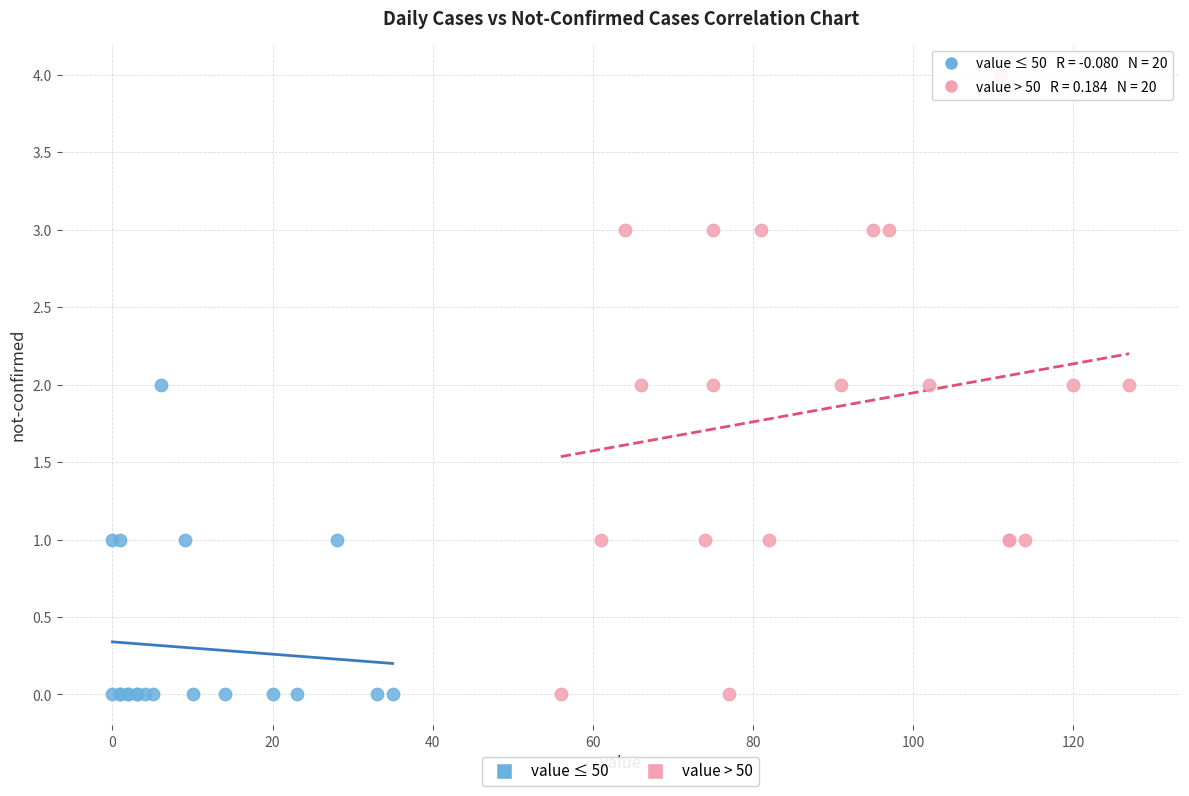

Which series has the largest Y range (max minus min)?

value > 50